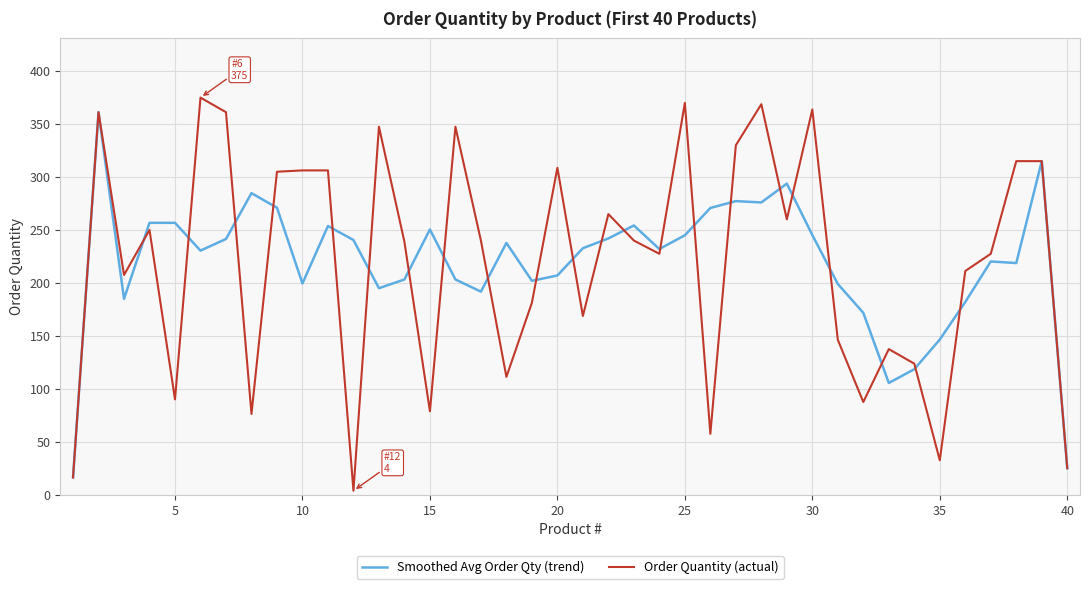

What is the maximum value shown in the chart?

375.0